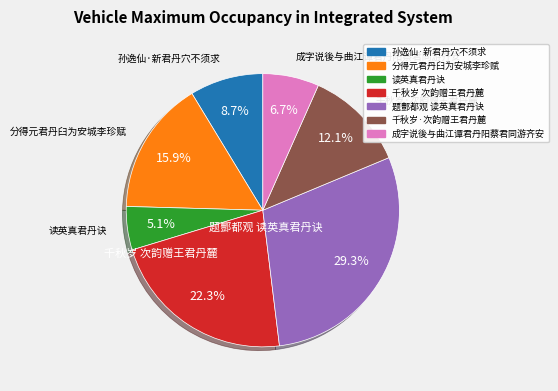

To the nearest percent, what is the average slice percentage?

14%